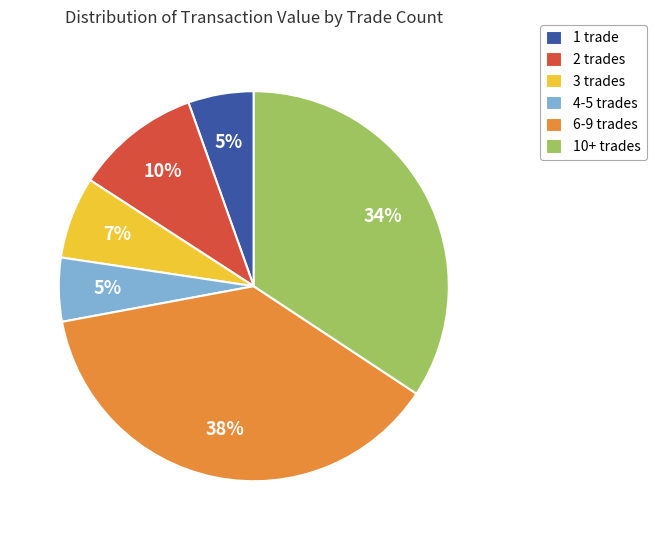

What percentage is the 10+ trades slice, to the nearest percent?

34%